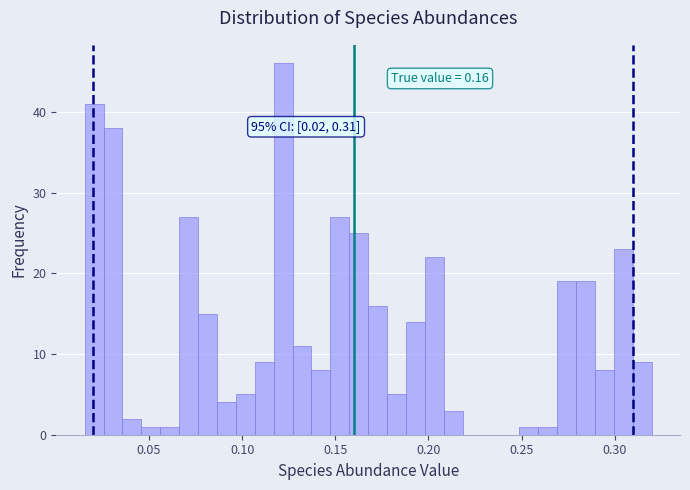

Around what value on the x-axis is the tallest bar? Give the approximate position of its centre, as read against the axis.

0.120